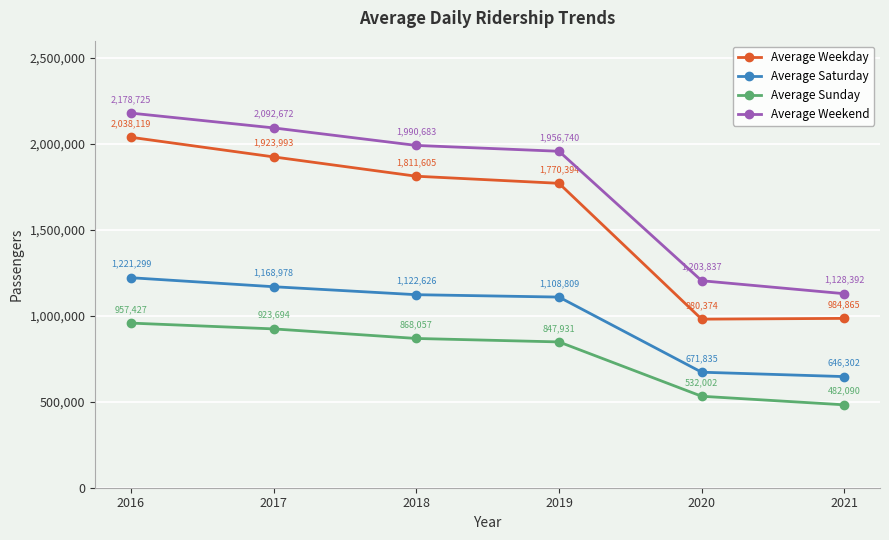

Is it true that Average Saturday equals 1105173 at 2021?

False